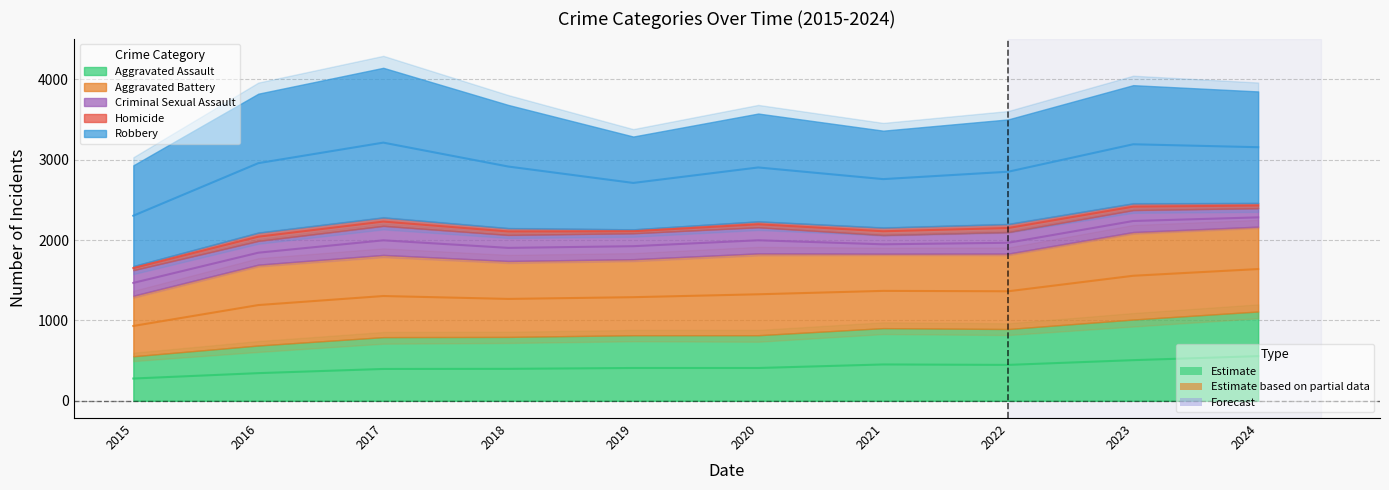

Where do Aggravated Assault and Aggravated Battery first cross each other?

2023 and 2024